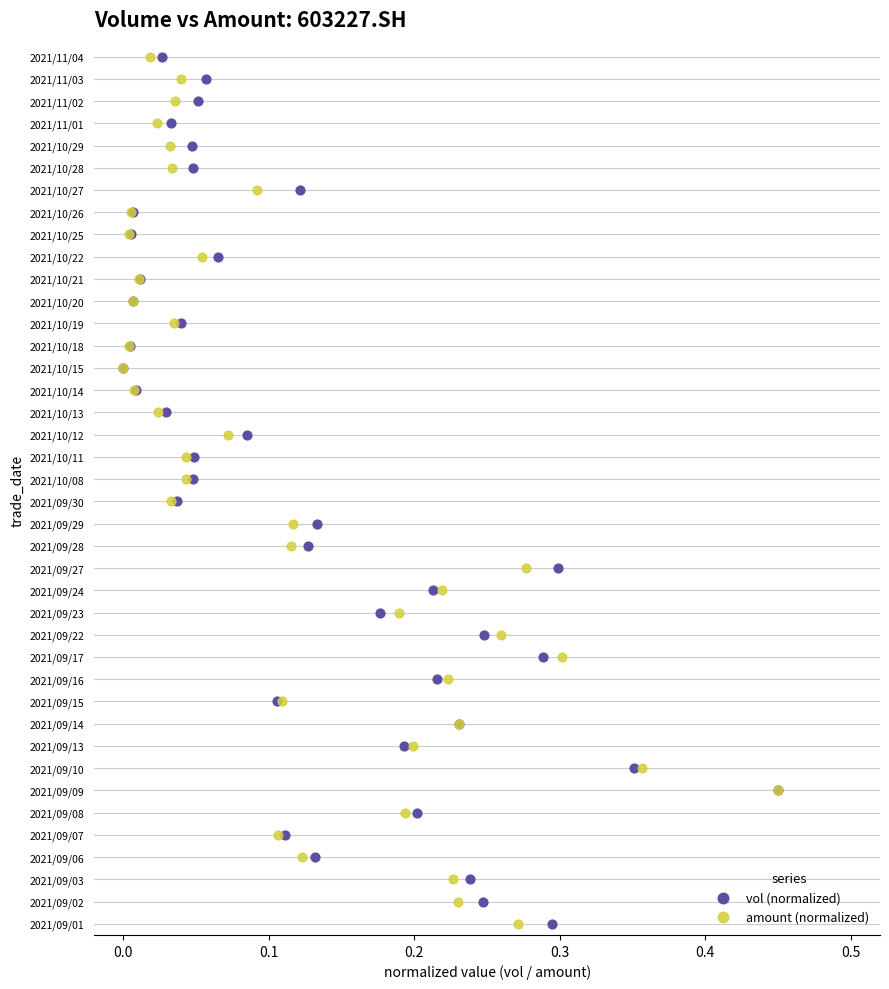

What are all the series names shown in the legend?

vol (normalized), amount (normalized)